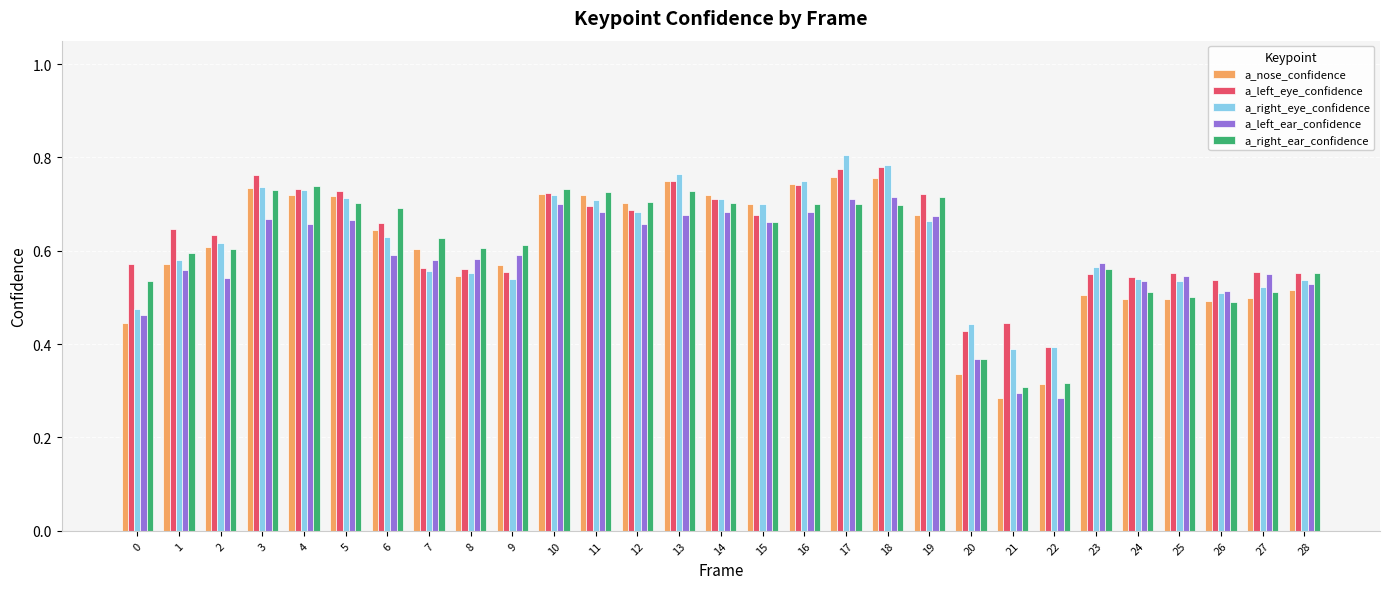

Count the a_right_ear_confidence values in the range 0 to 1.

29